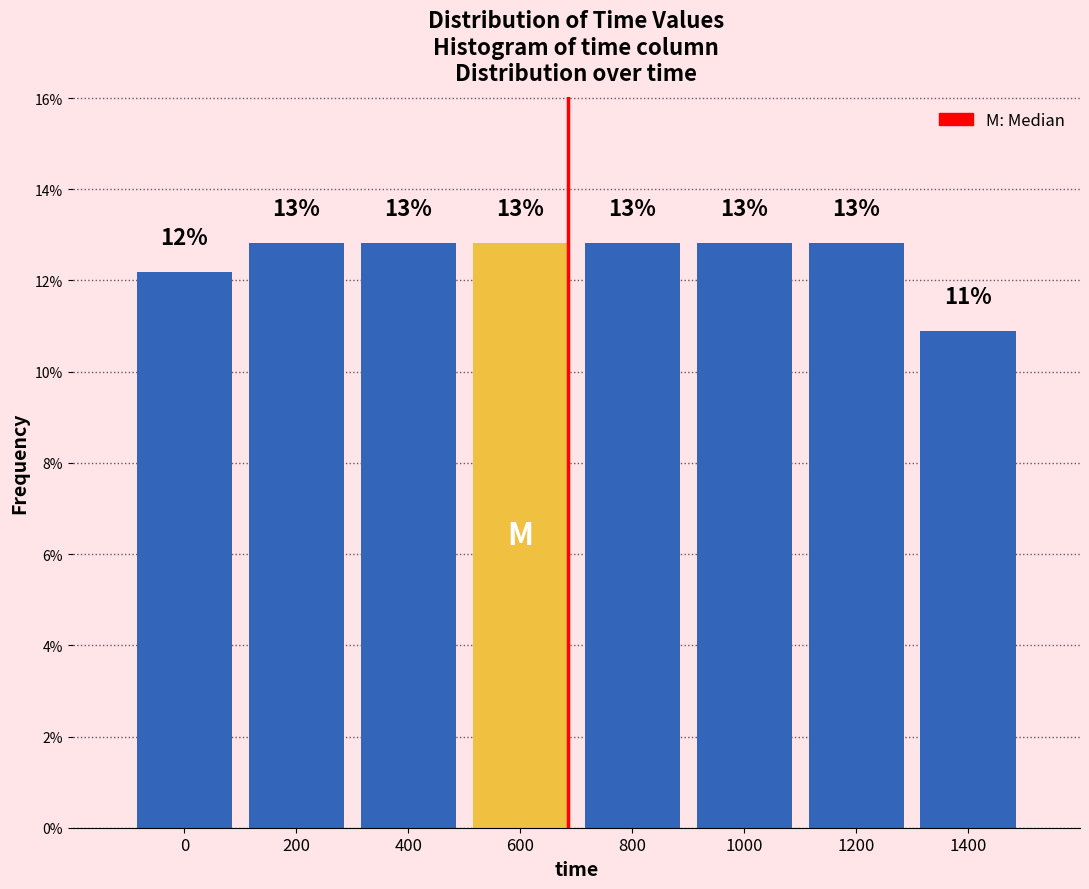

How many bars are there in total?

8